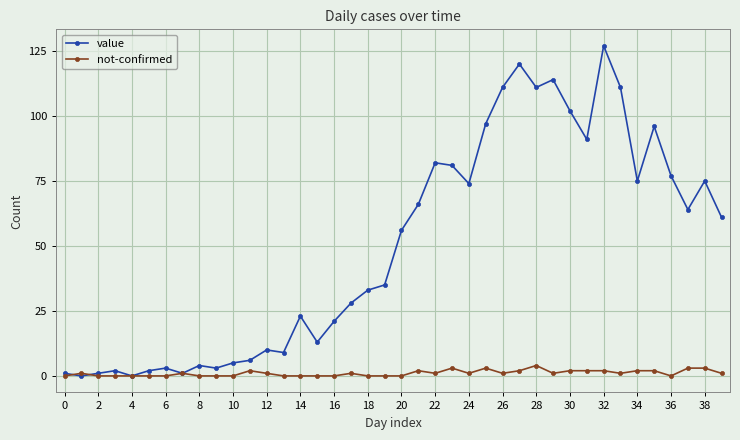

What is the maximum value for value?

127